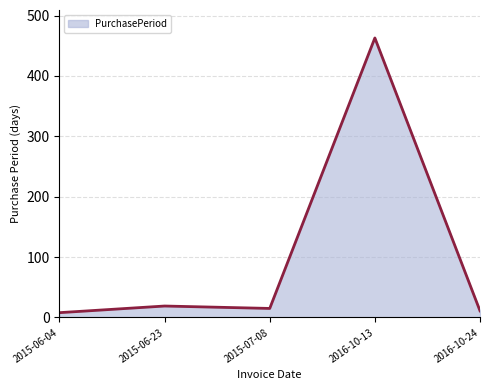

Does the chart display data point markers on the line(s)?

No